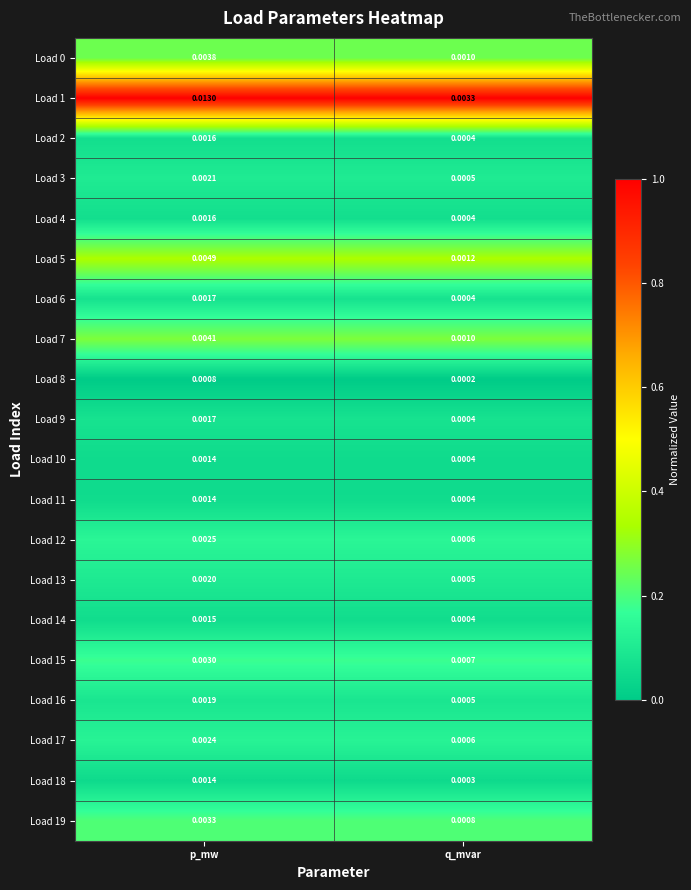

List the labels in order of Load 1 value, smallest first.

q_mvar, p_mw